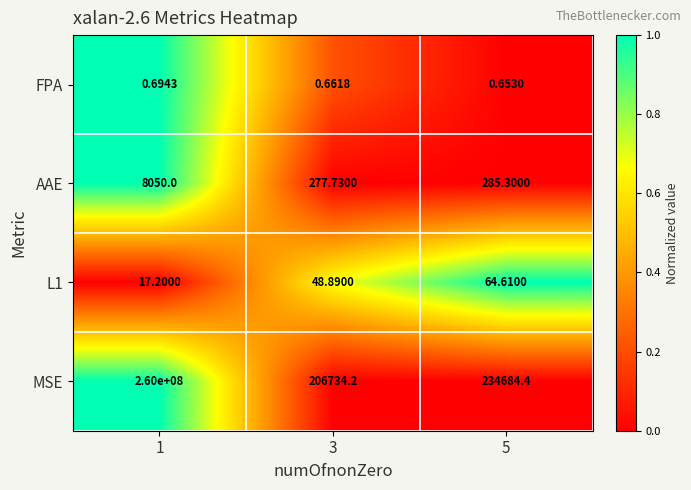

Which series has the largest total across all categories?

MSE